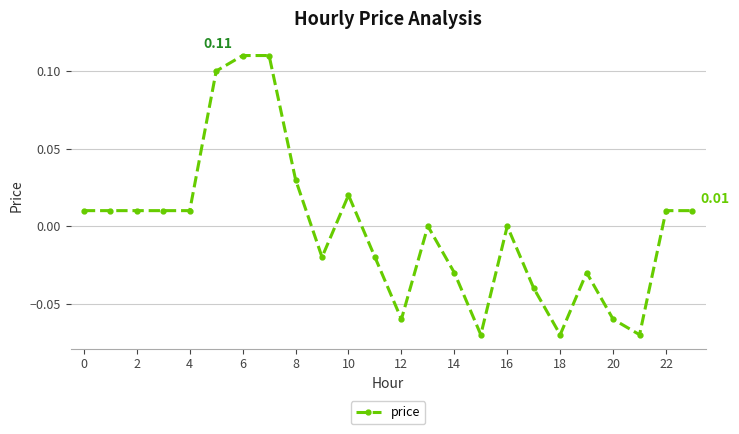

True or false: there are more than 0 points higher than both neighbors.

True